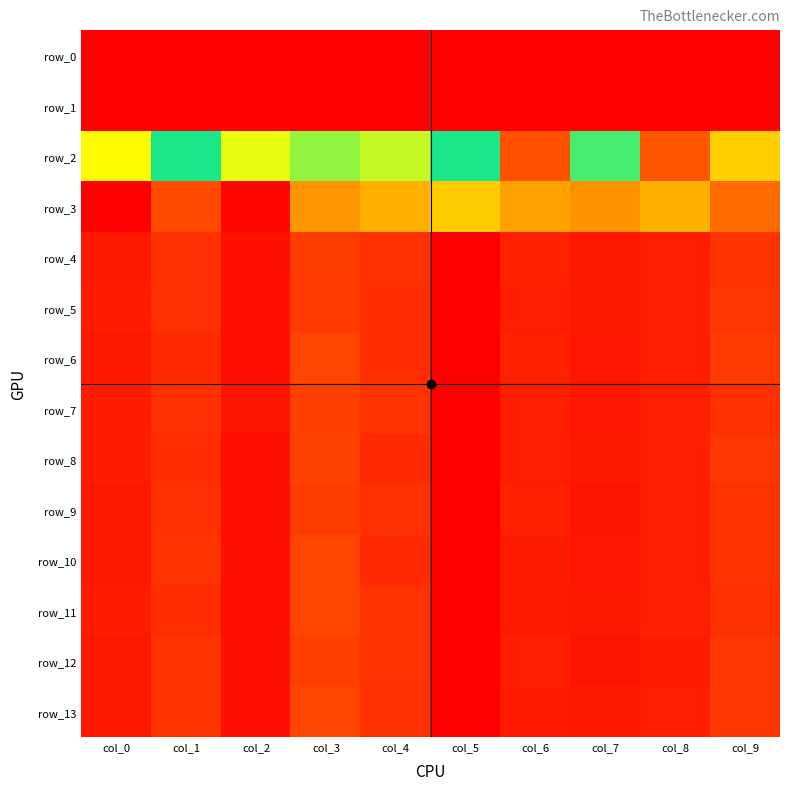

What is the greatest value displayed?

556